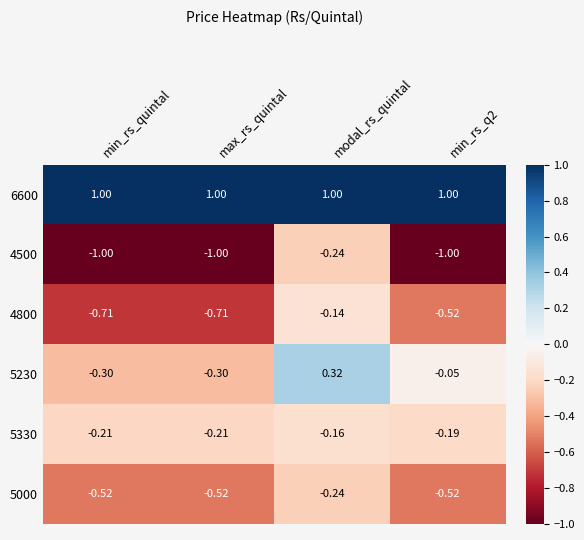

At which label is 4500 closest to 0?

modal_rs_quintal